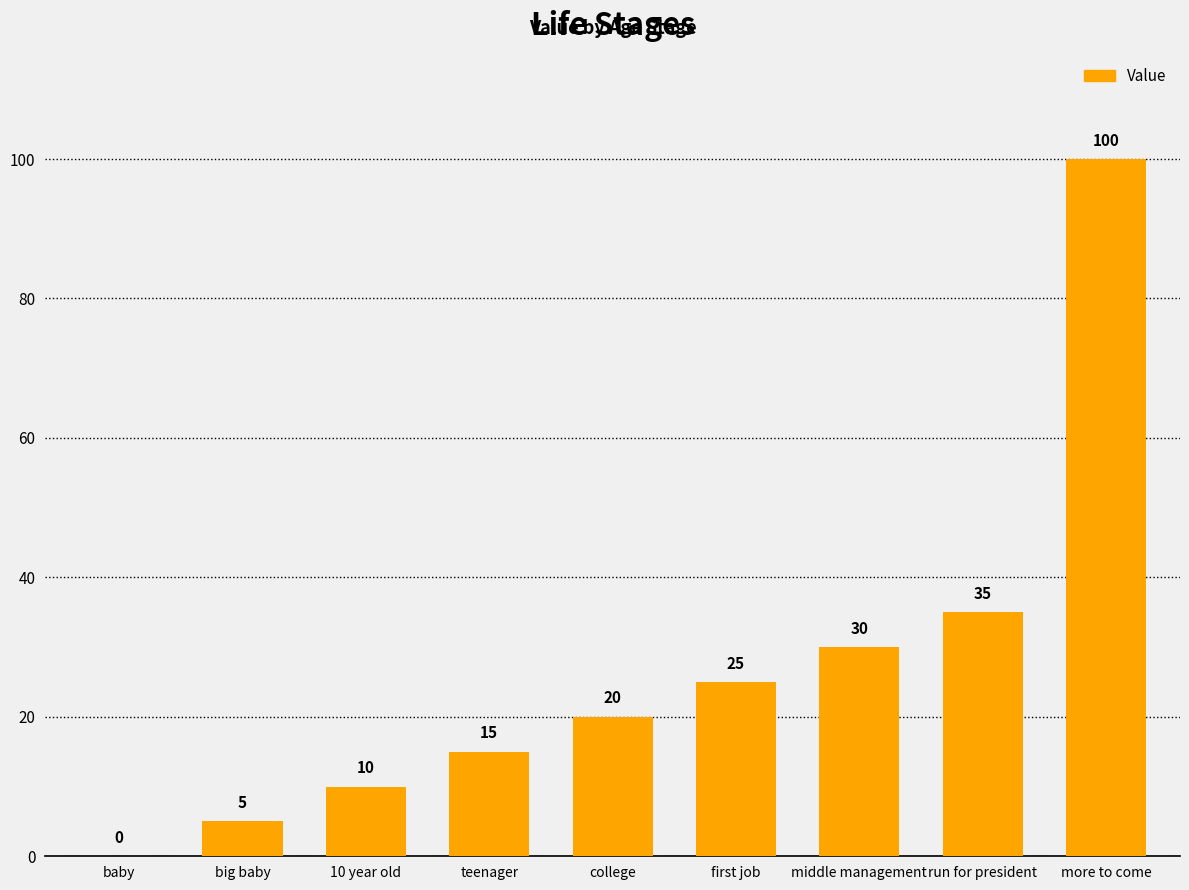

How many categories are shown in the chart?

9